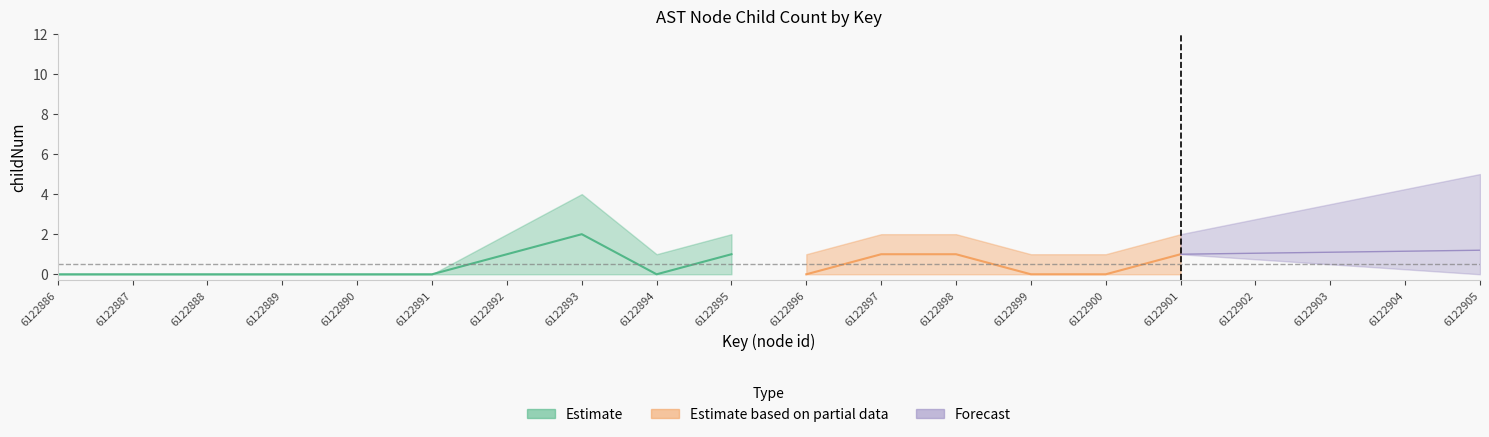

What is the difference between the childNum values at 6122901 and 6122887?

1